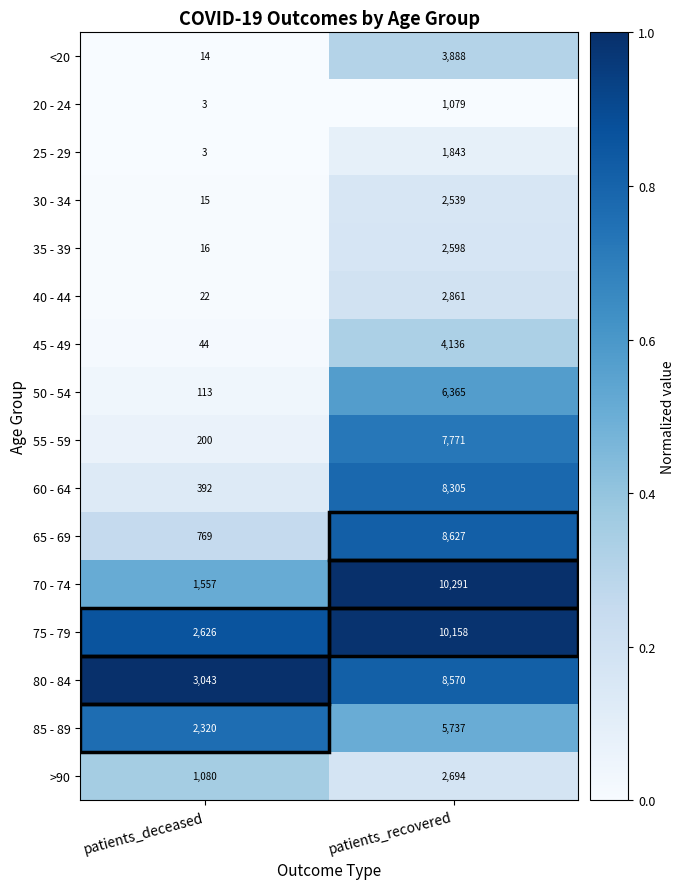

What is the highest value of the 20 - 24 series?

1079